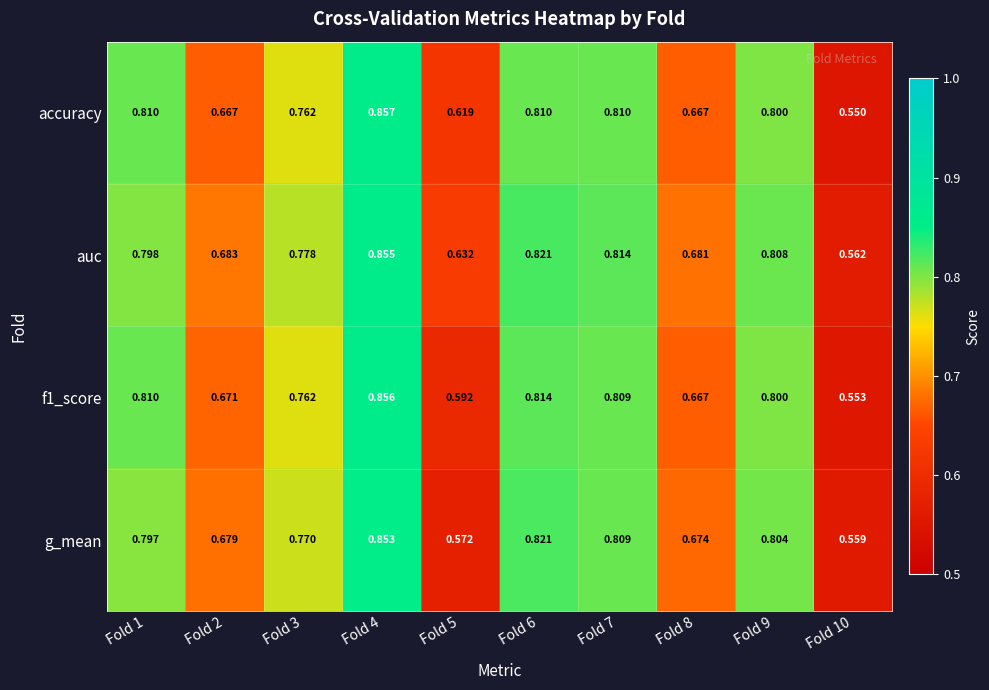

Which series has the widest spread of values?

accuracy